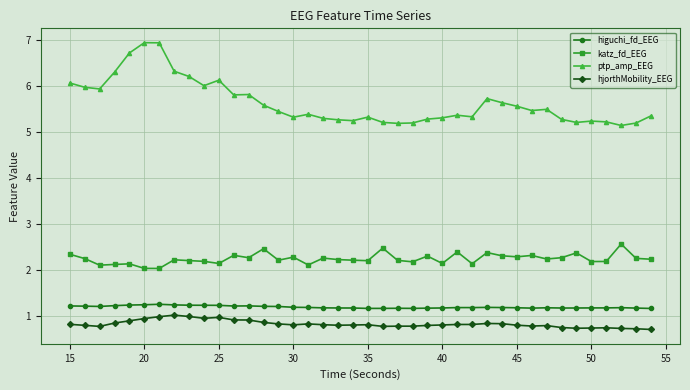

What is the maximum value for katz_fd_EEG?

2.6